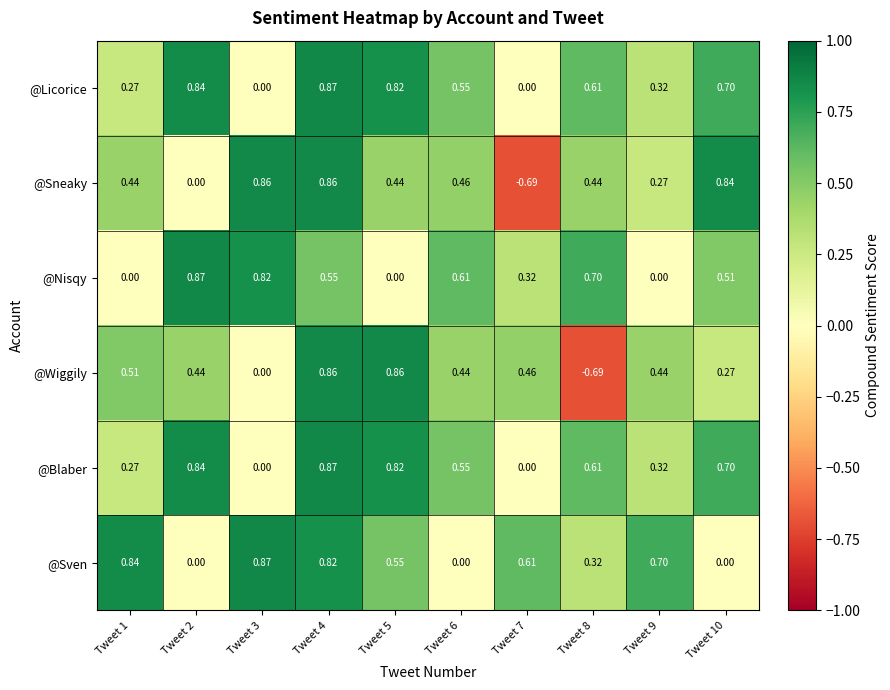

Which series changed the most between Tweet 2 and Tweet 9?

@Nisqy